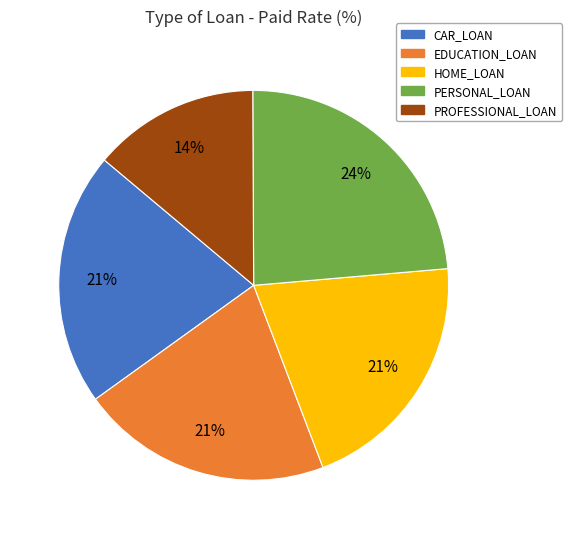

How many slices are in this pie chart?

5